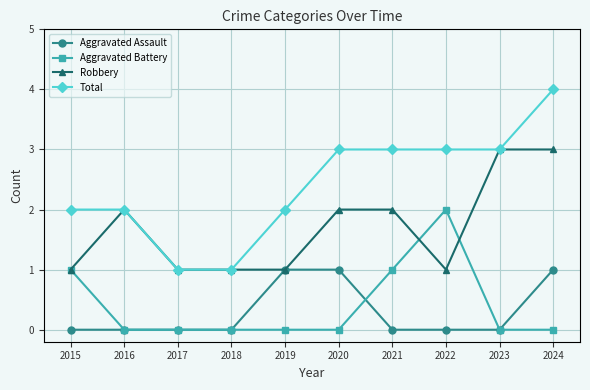

Is this an area chart (filled region under the line)?

No